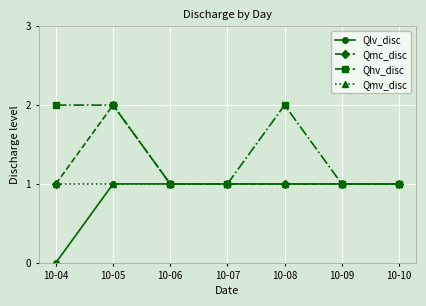

Between 10-05 and 10-08, which series saw the biggest shift?

Qmc_disc